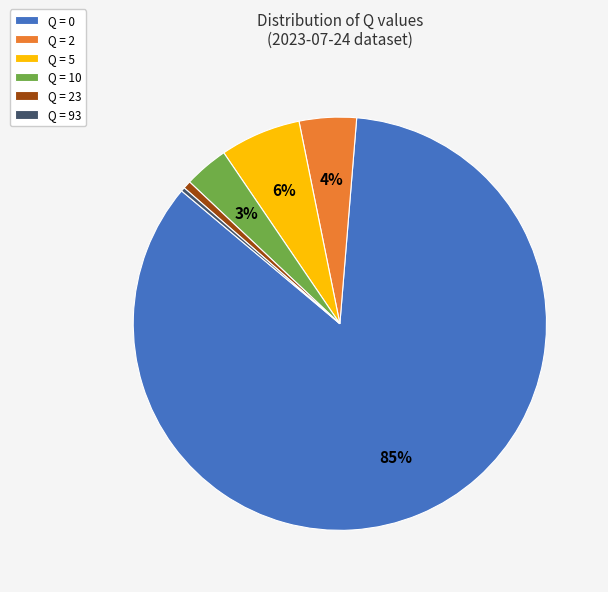

Between Q = 10 and Q = 0, which is larger?

Q = 0